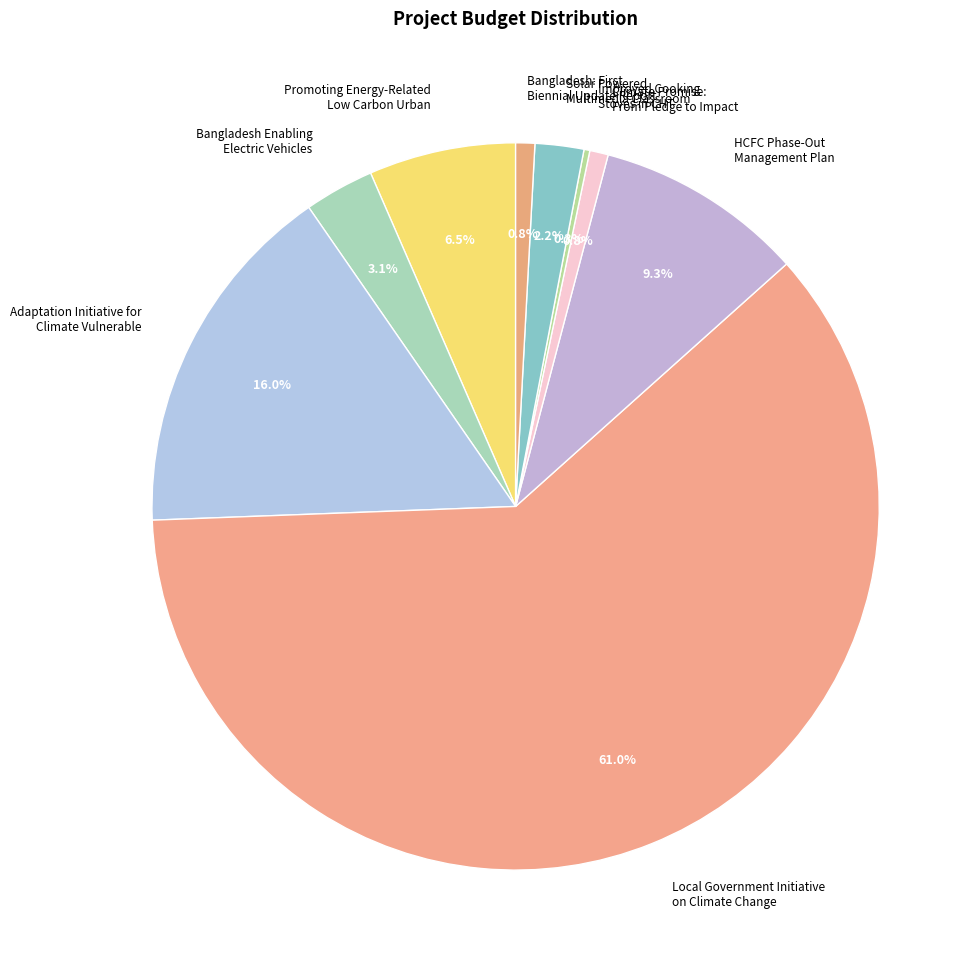

Which category has the biggest portion of the pie?

Local Government Initiative on Climate Change